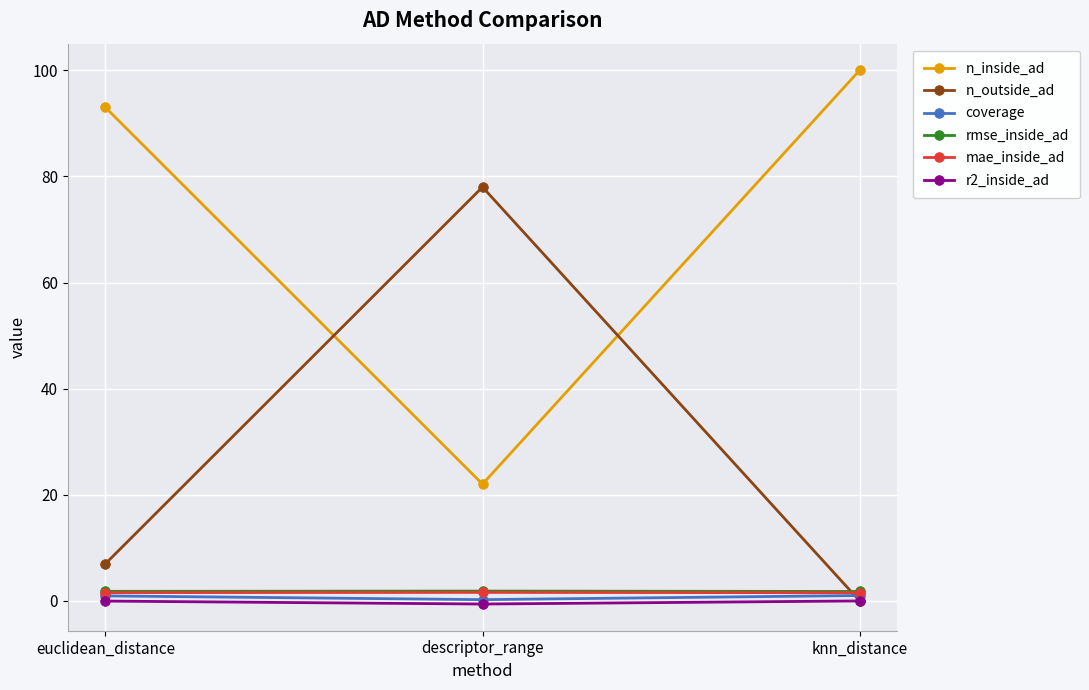

What is the total value across all series at euclidean_distance?

104.2